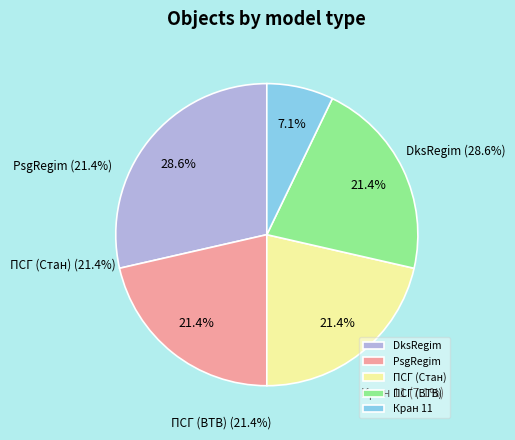

Count the number of slices in the pie.

5